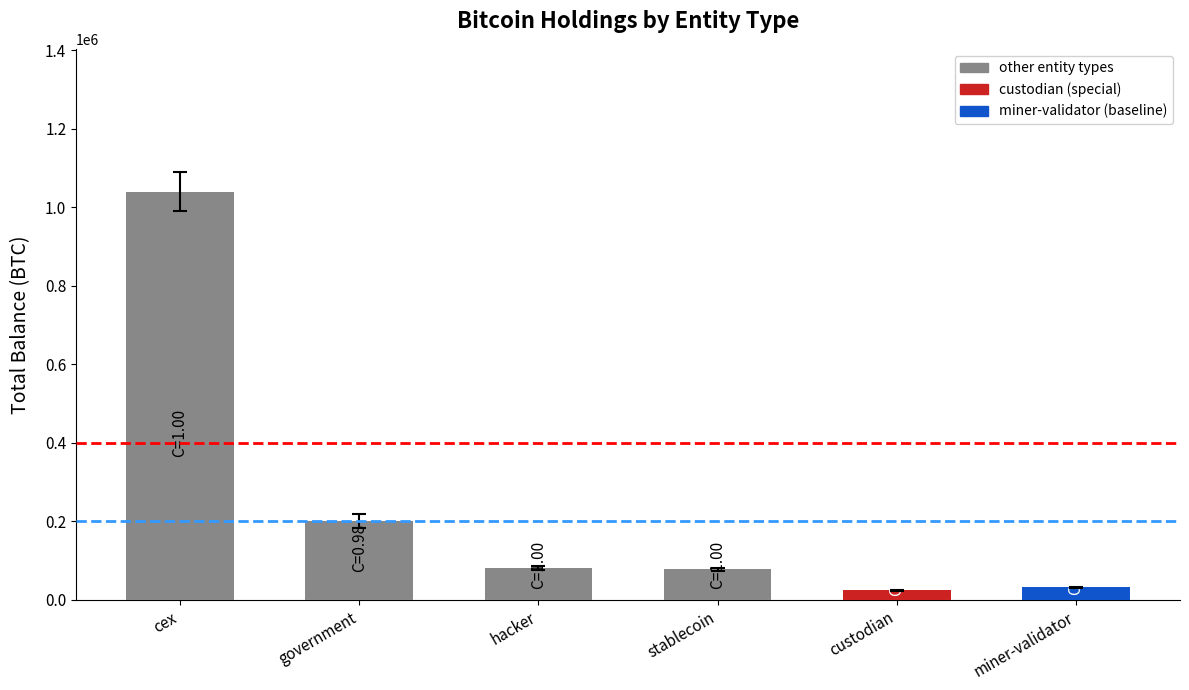

Approximately how many times larger is the value at hacker compared to stablecoin?

1.0